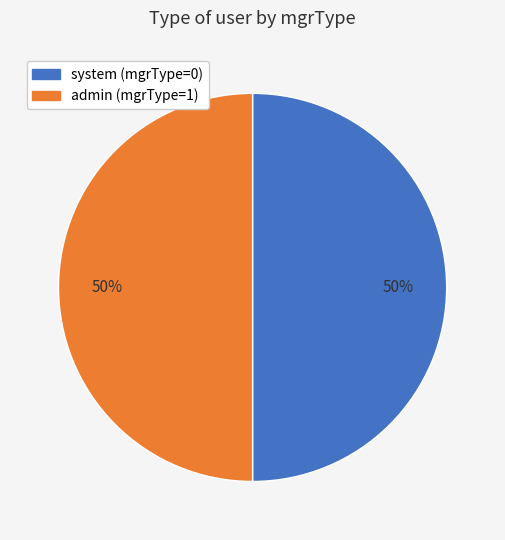

To the nearest percent, what percentage of the pie is admin?

50%